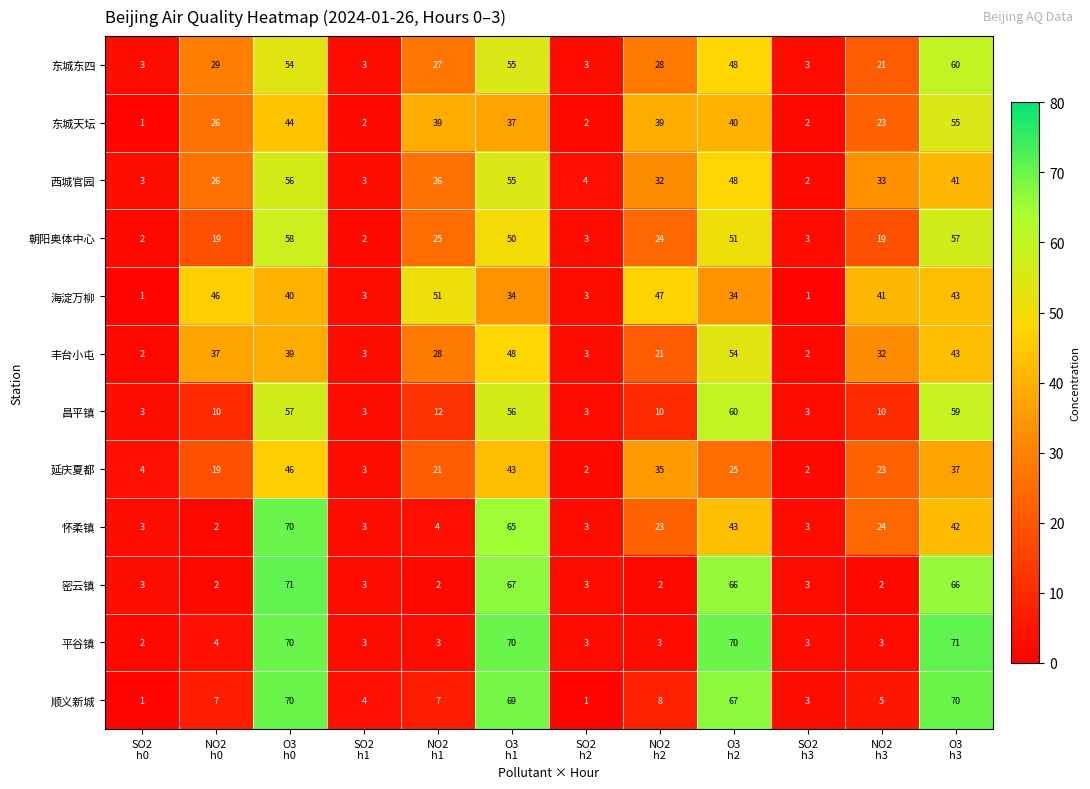

Which series has the largest total across all categories?

海淀万柳